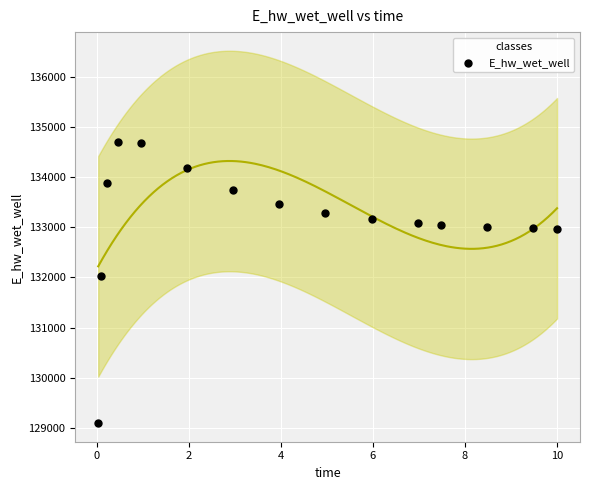

What Y value in the scatter plot is closest to 131898?

132020.0